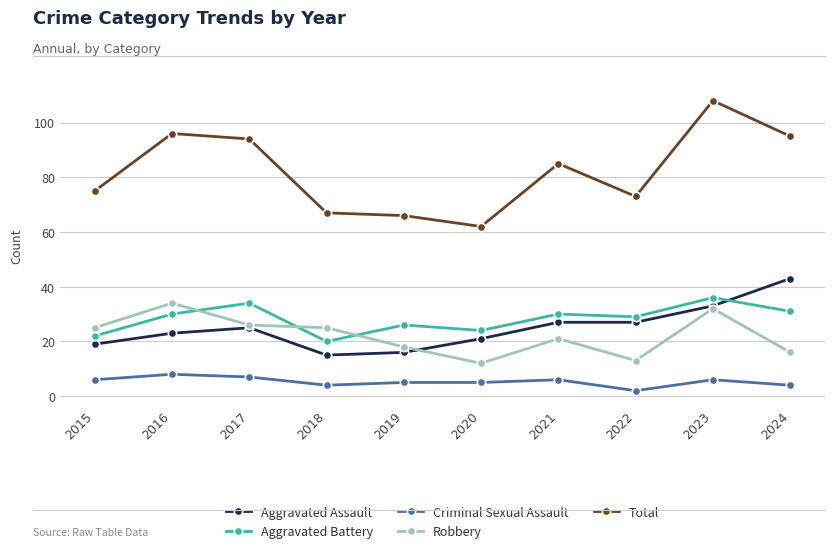

Which series has the widest spread of values?

Total